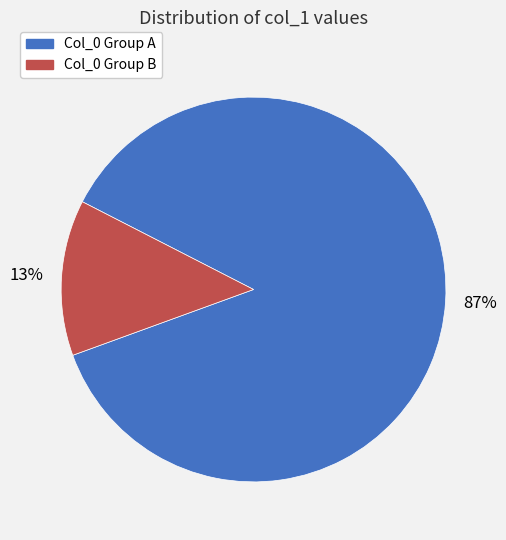

Count the number of slices in the pie.

2